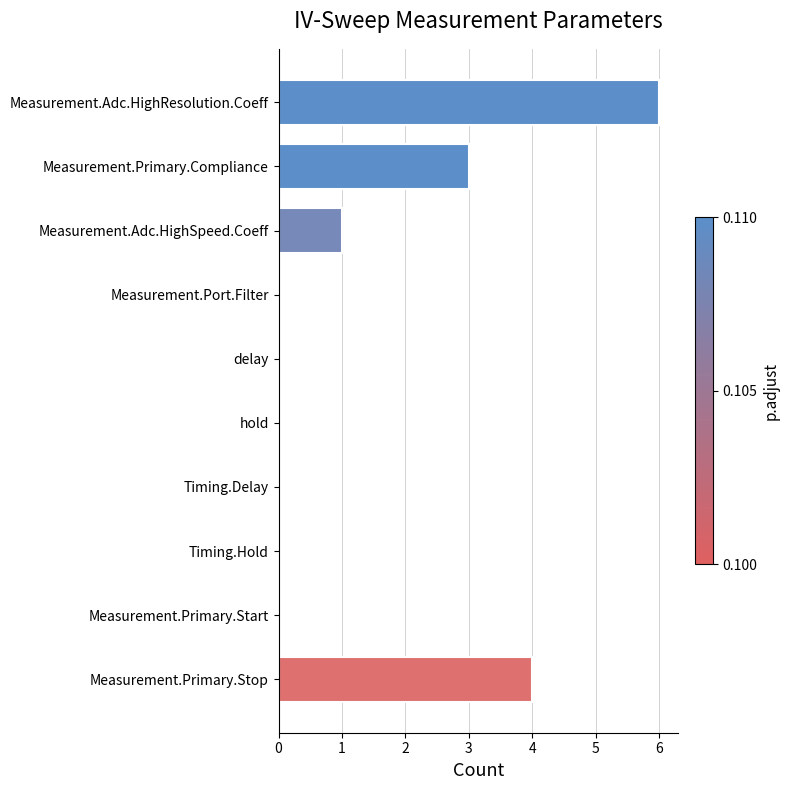

How many data points does each series have?

10